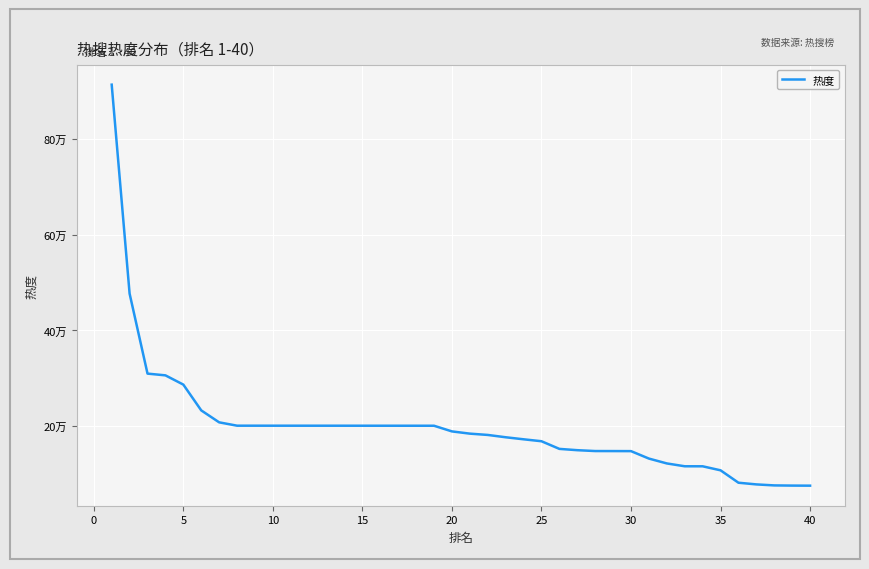

Does the chart have visible grid lines?

Yes